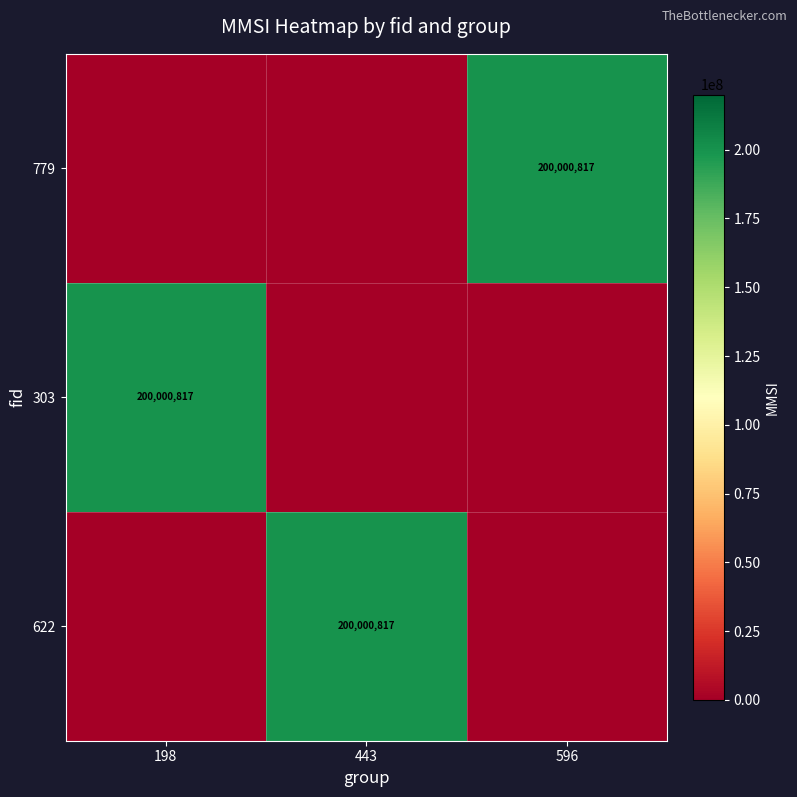

Which has a higher value, 198 or 443?

198